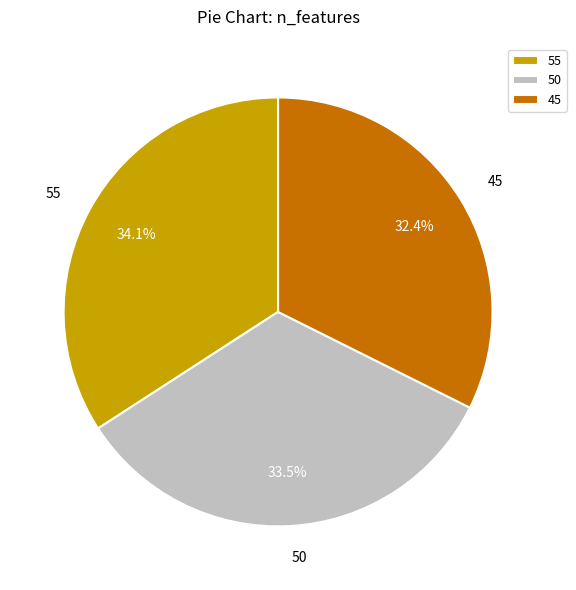

Is it true that 45 is 32% of the pie?

True